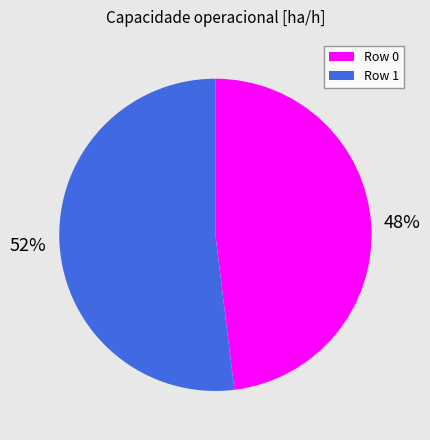

To the nearest percent, what is the difference between the Row 0 and Row 1 slice percentages?

4%